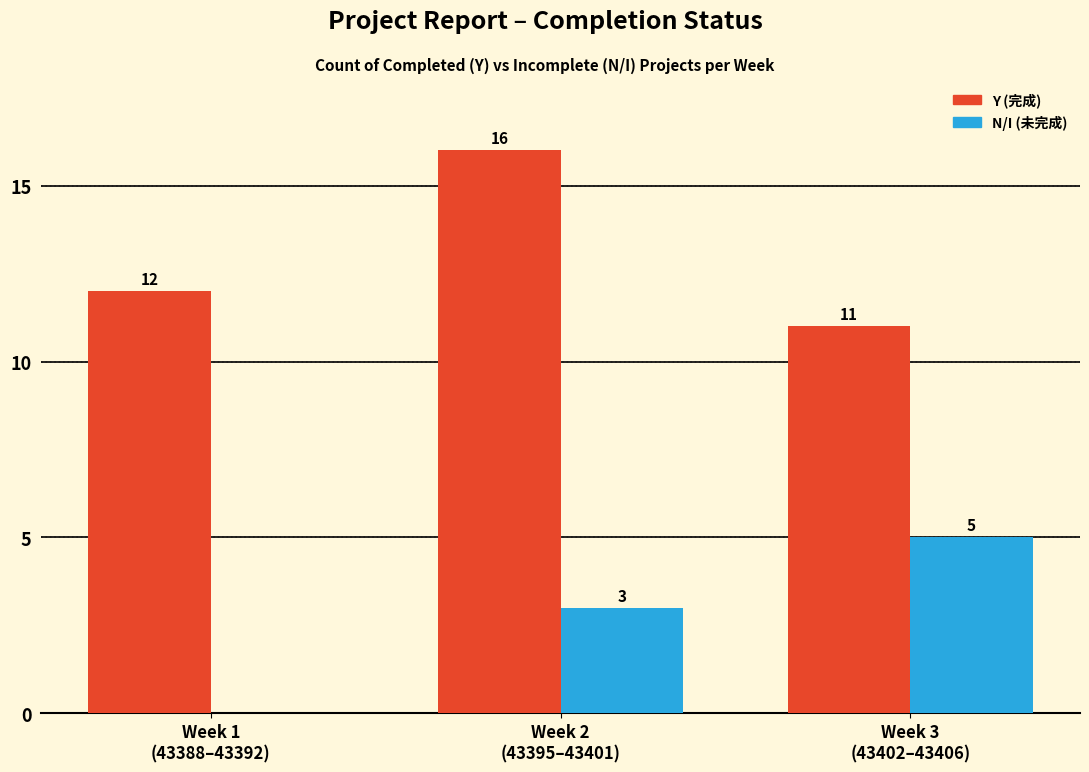

How many Y (完成) values are between 11 and 16?

3